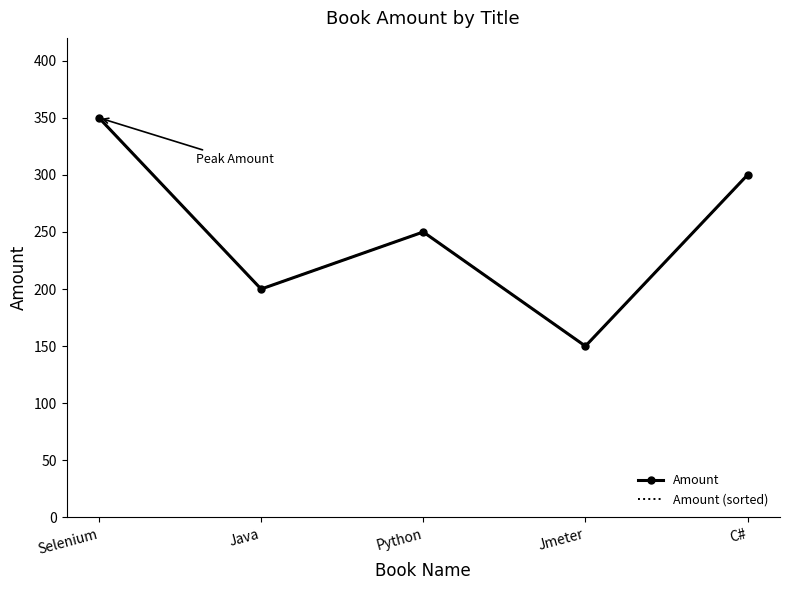

True or false: Amount (sorted) has more than 0 interior local peaks.

True